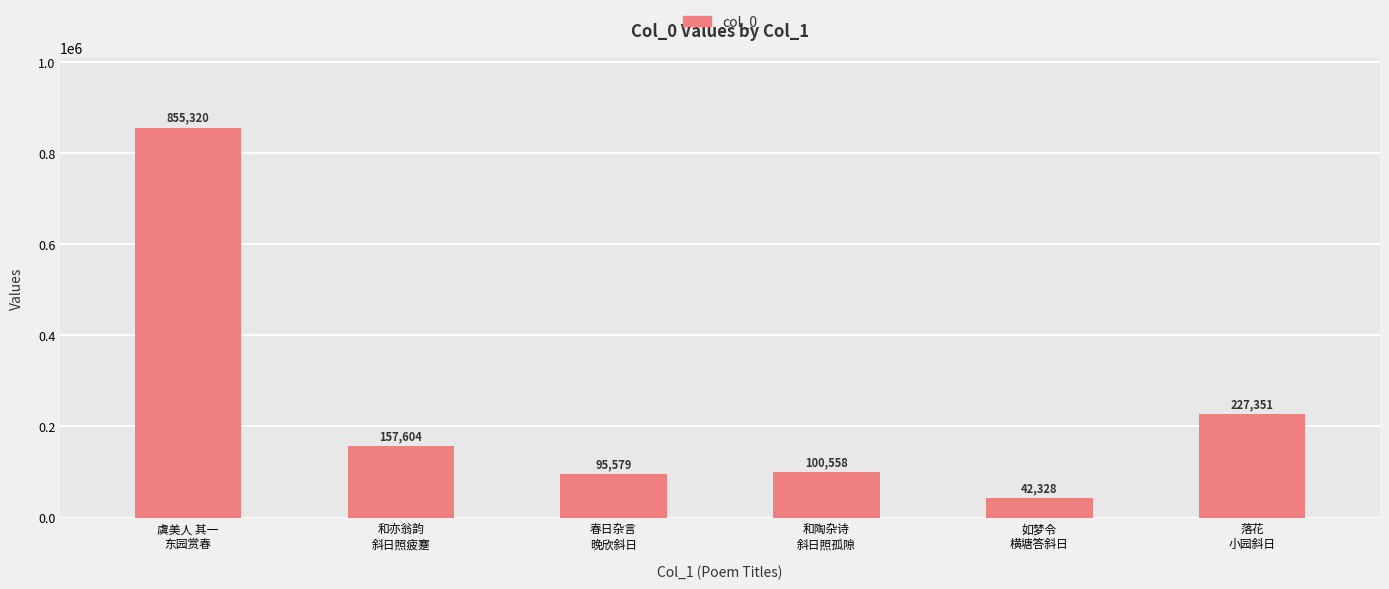

Is it true that the value at 和陶杂诗
斜日照孤隙 is 153488?

False